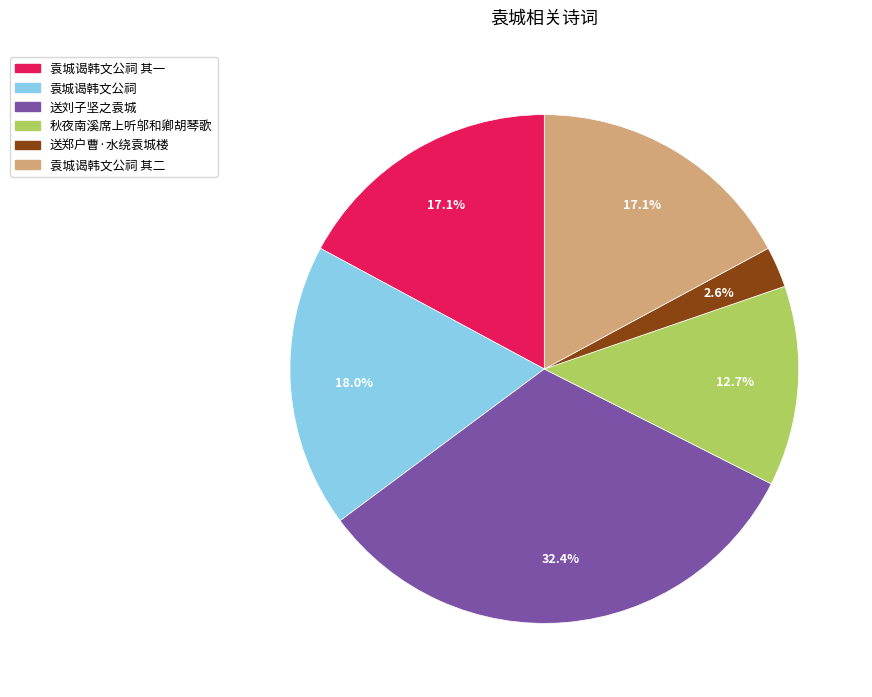

Does any single category account for the majority?

No